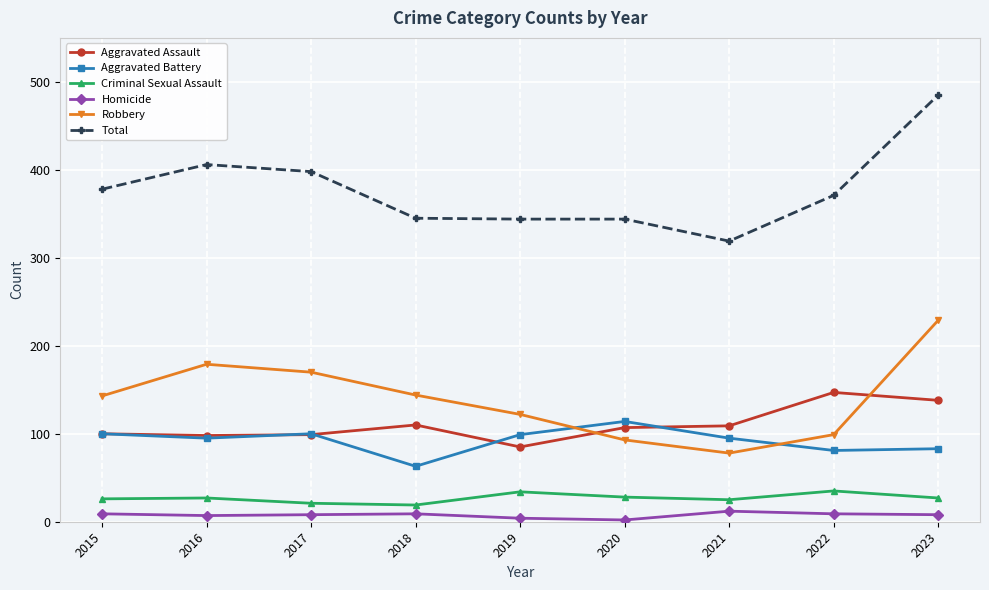

What is the spread (max minus min) of values at 2020?

342